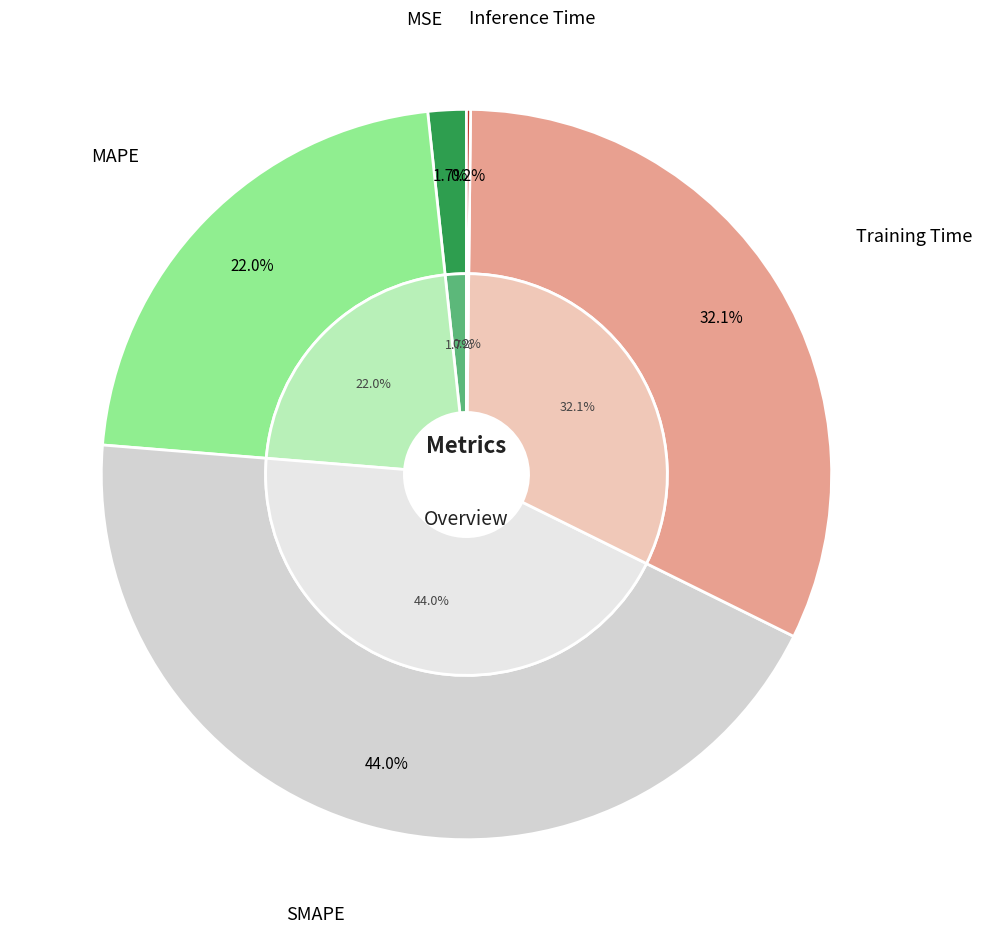

Do SMAPE and MSE together represent more than half of the pie?

No